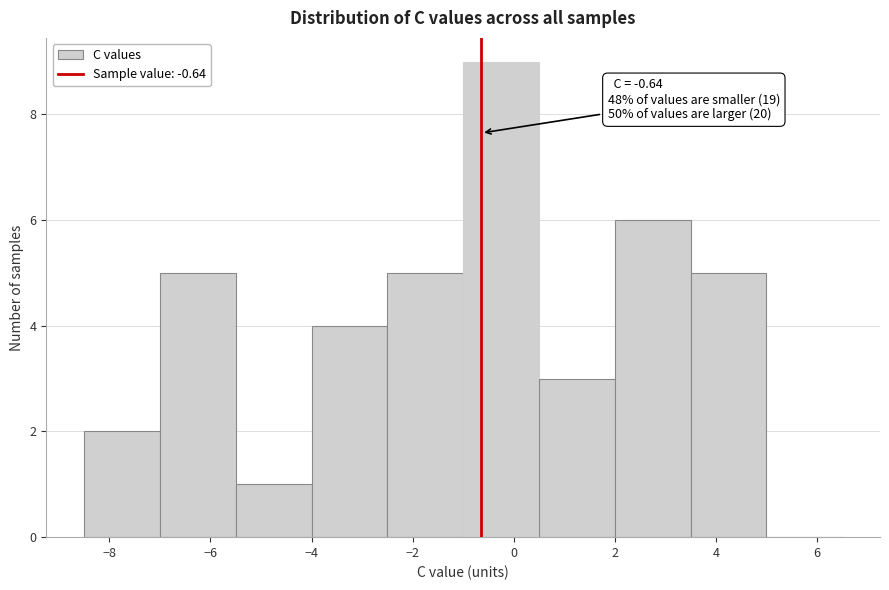

Over which range of the x-axis is the bar tallest?

-1.0 to 0.5